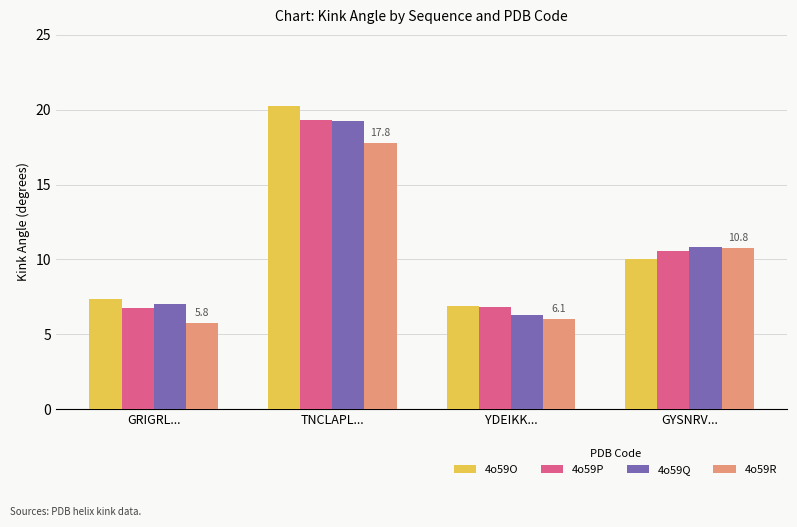

At how many categories does at least one series exceed 7?

3